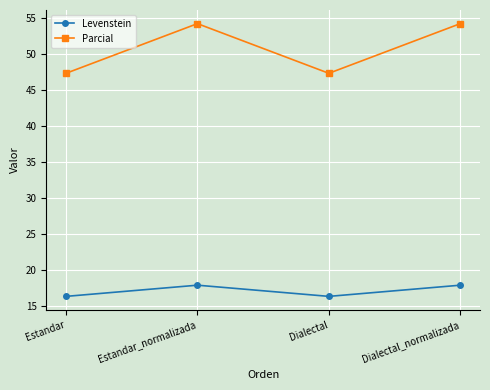

What is the average value of the Levenstein series?

17.1